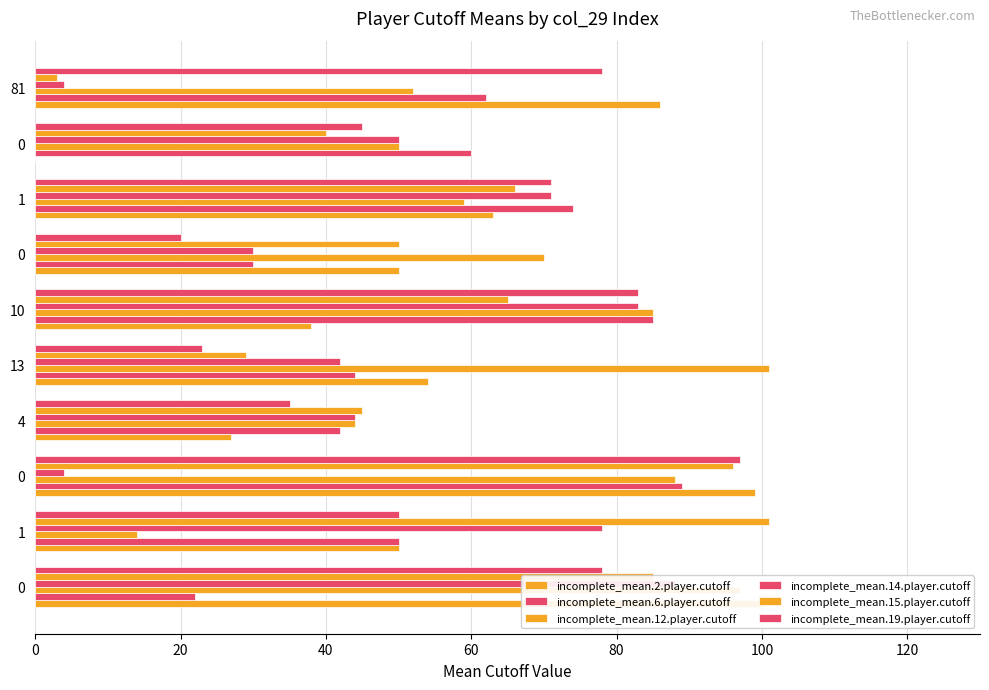

What is the average value of the incomplete_mean.15.player.cutoff series?

58